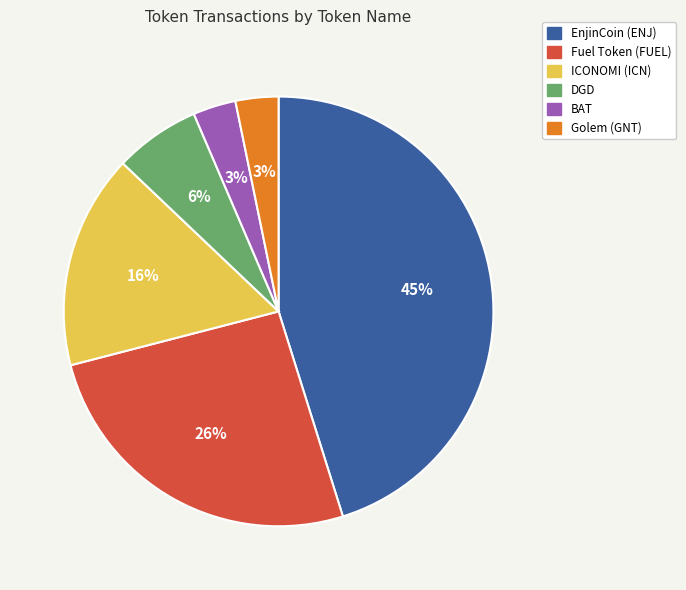

What is the largest slice in the pie chart?

EnjinCoin (ENJ)